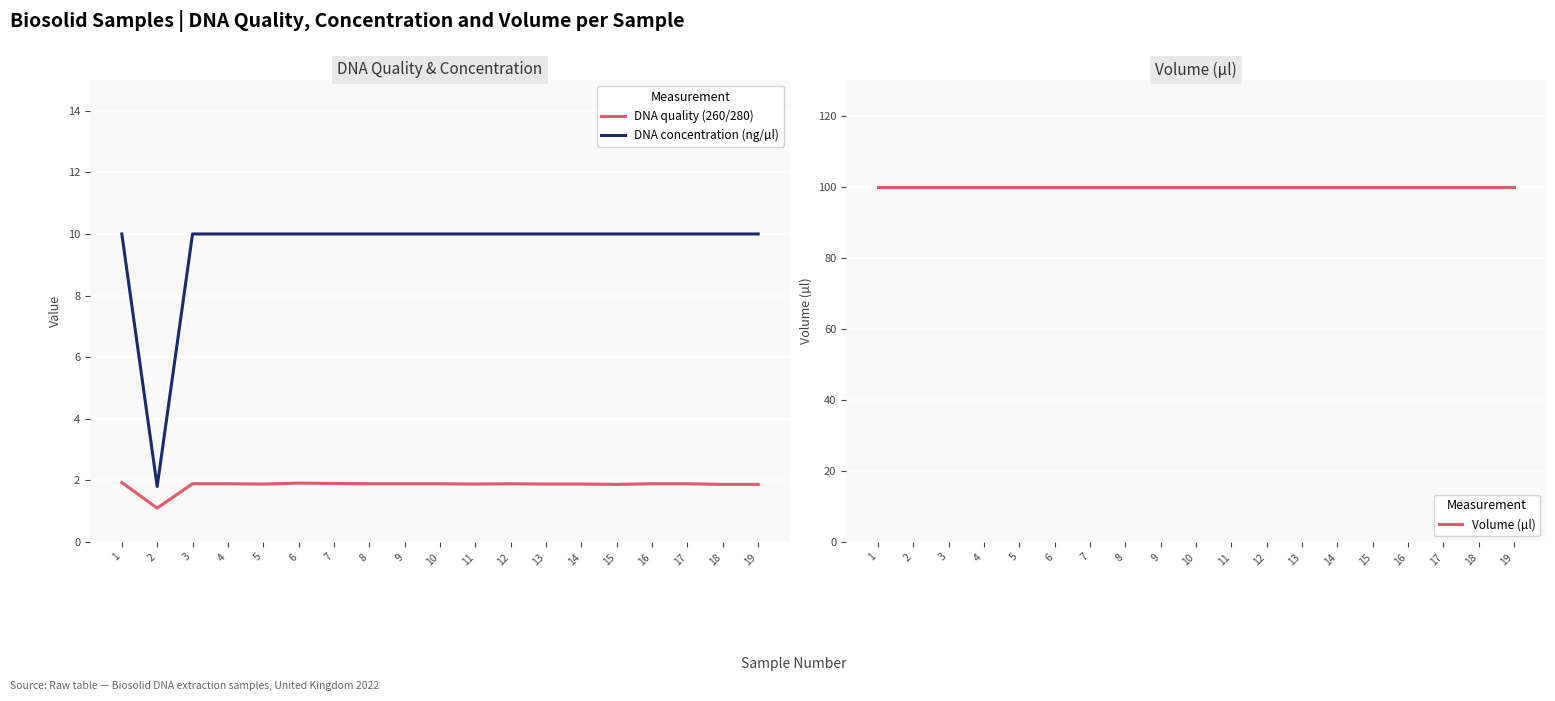

What are all the series names shown in the legend?

DNA quality (260/280), DNA concentration (ng/µl), Volume (µl)